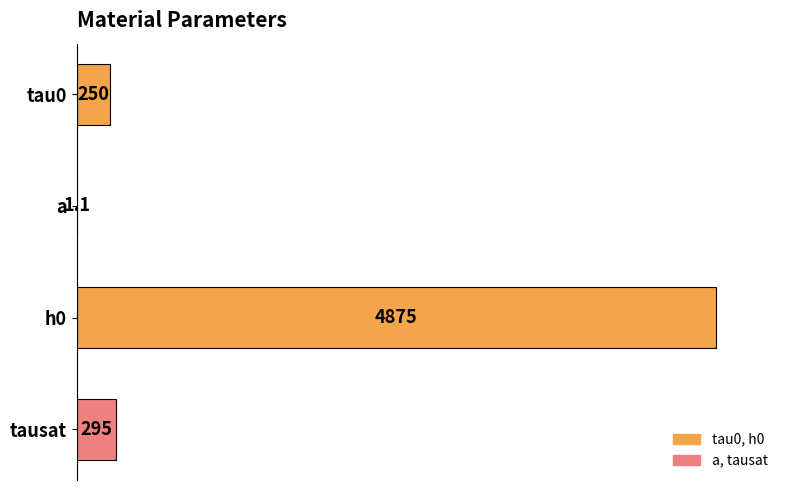

How many series are shown in this chart?

1